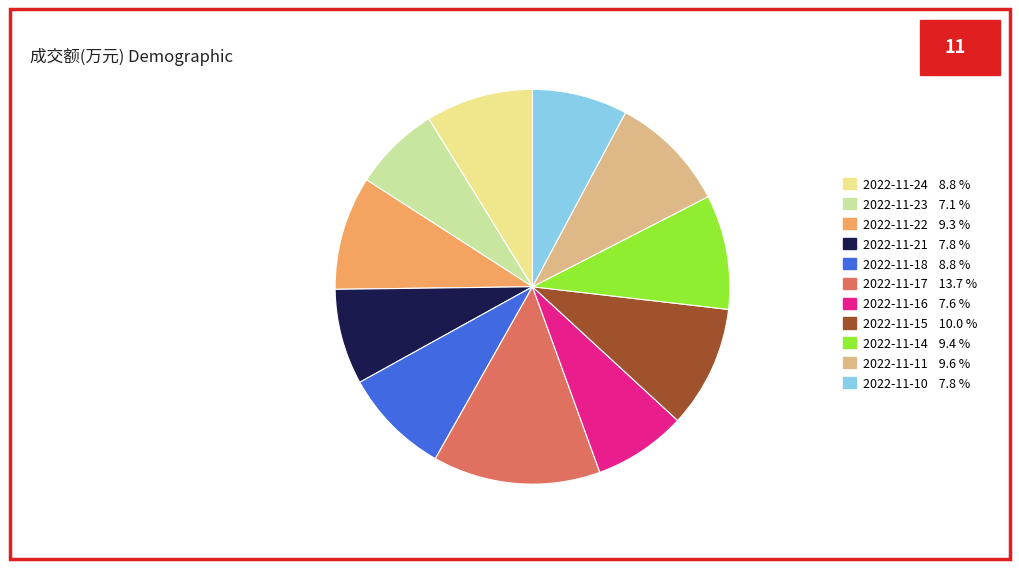

Combined, do 2022-11-16 7.6 % and 2022-11-11 9.6 % account for over 50%?

No